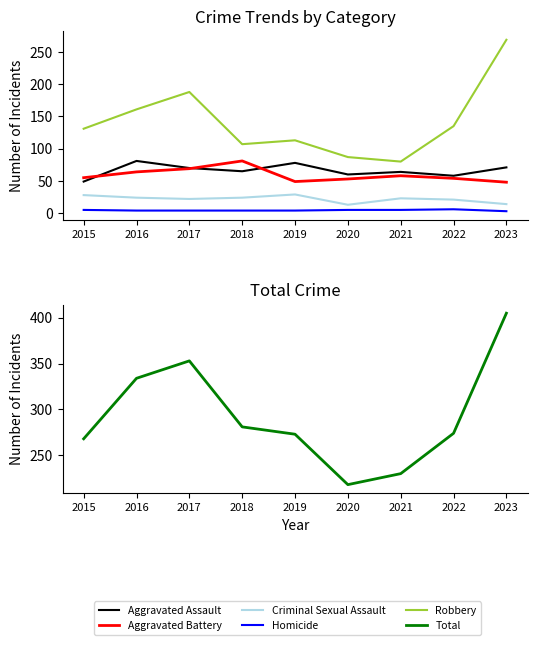

What is the difference between the Aggravated Assault values at 2021 and 2022?

6